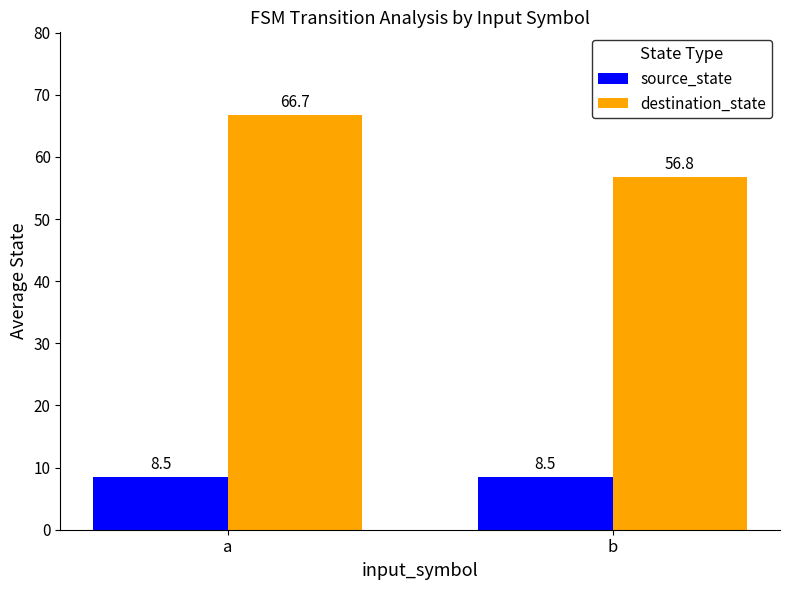

What are all the series names shown in the legend?

source_state, destination_state